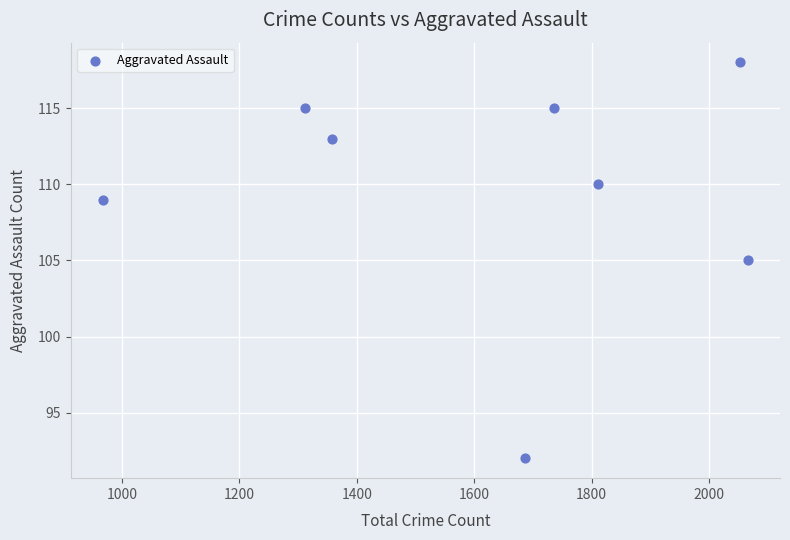

What is the average X value?

1624